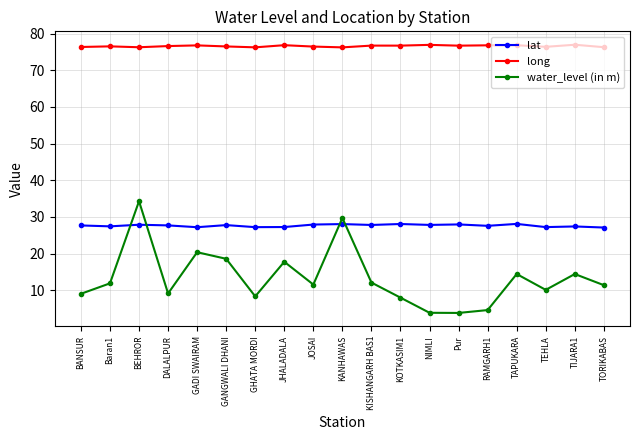

In water_level (in m), how many points are lower than both neighbors (excluding endpoints)?

5